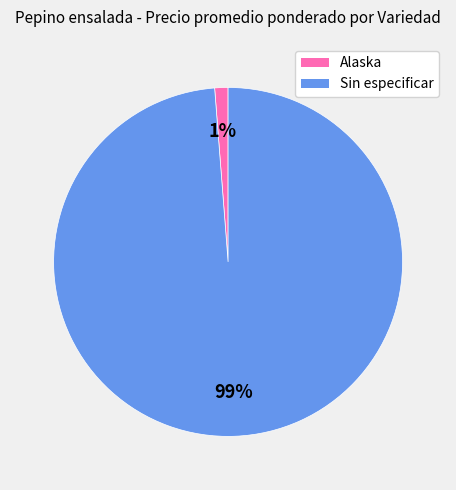

To the nearest percent, what is the difference between the largest and smallest slice percentages?

98%